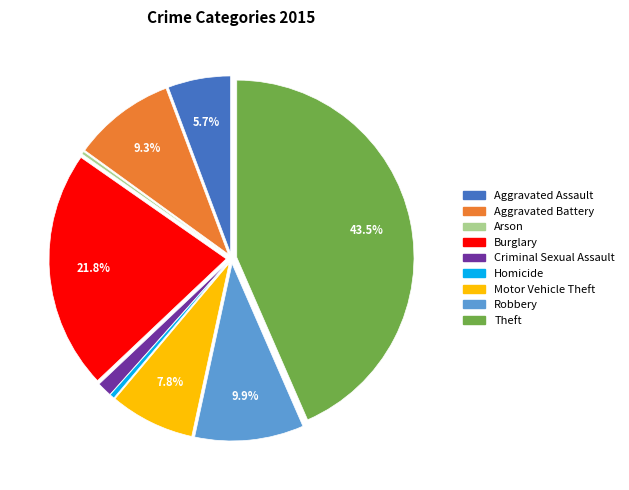

Which category has the biggest portion of the pie?

Theft